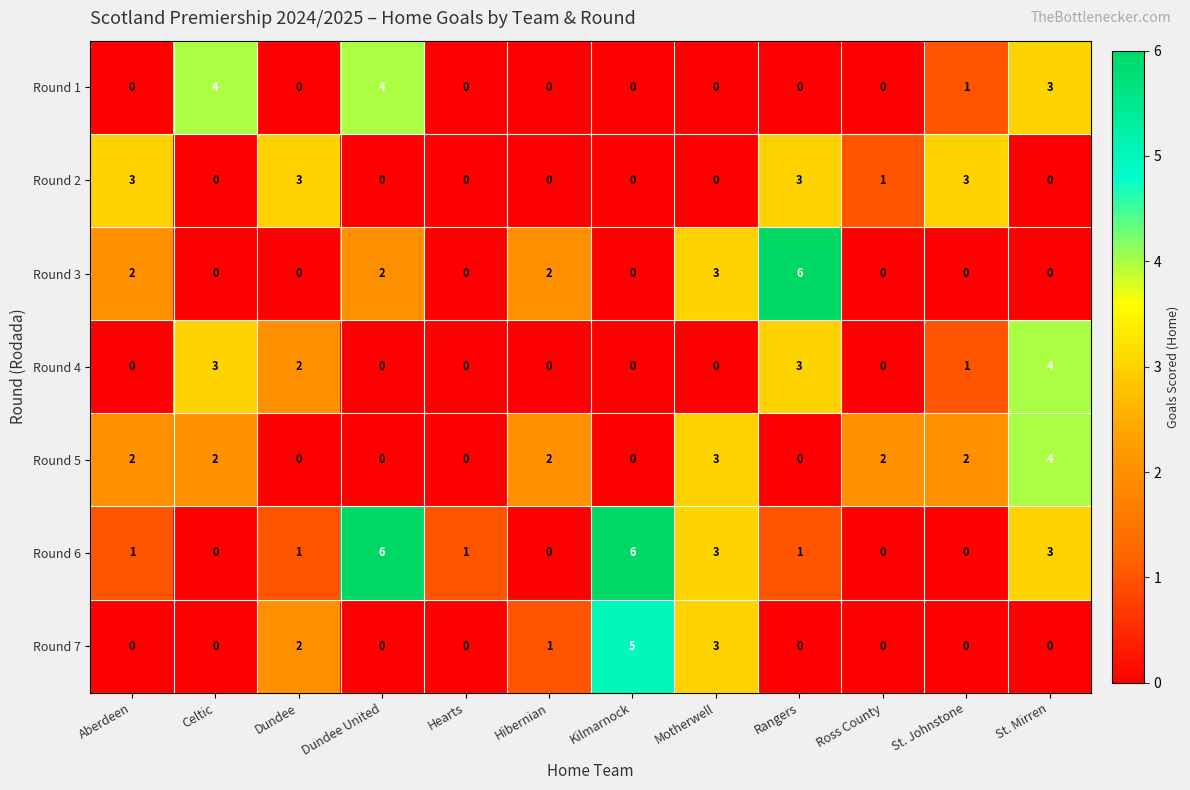

Which series changed the most between Hibernian and St. Mirren?

Round 4